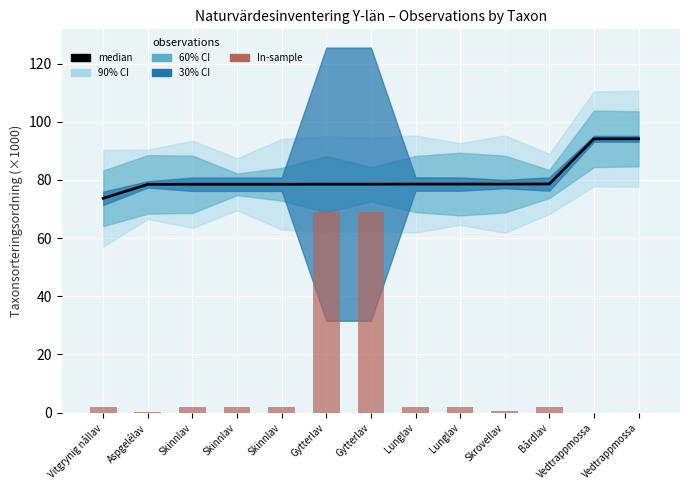

What is the label of the 12th bar from the left?

Vedtrappmossa